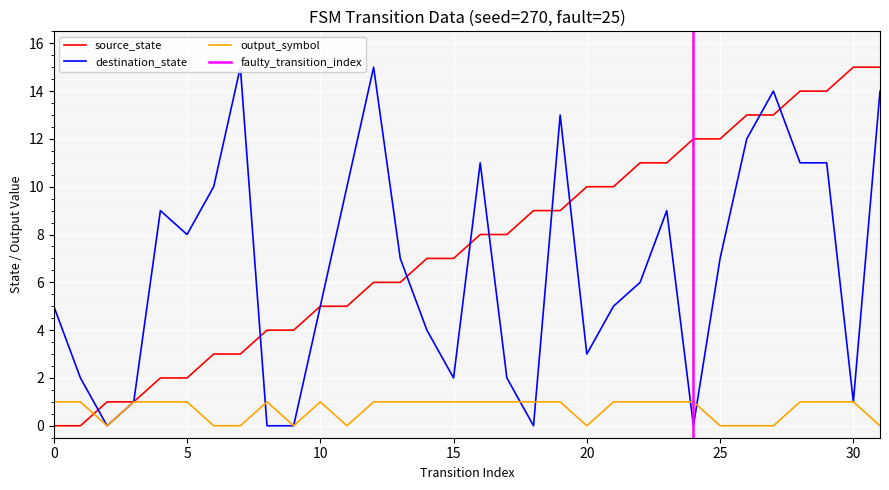

True or false: source_state has more than 0 points higher than both neighbors.

False